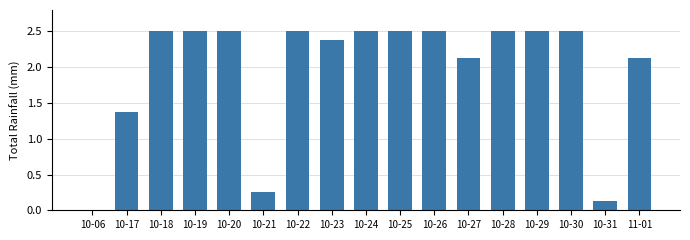

What is the change in value from 10-23 to 10-25?

+0.1